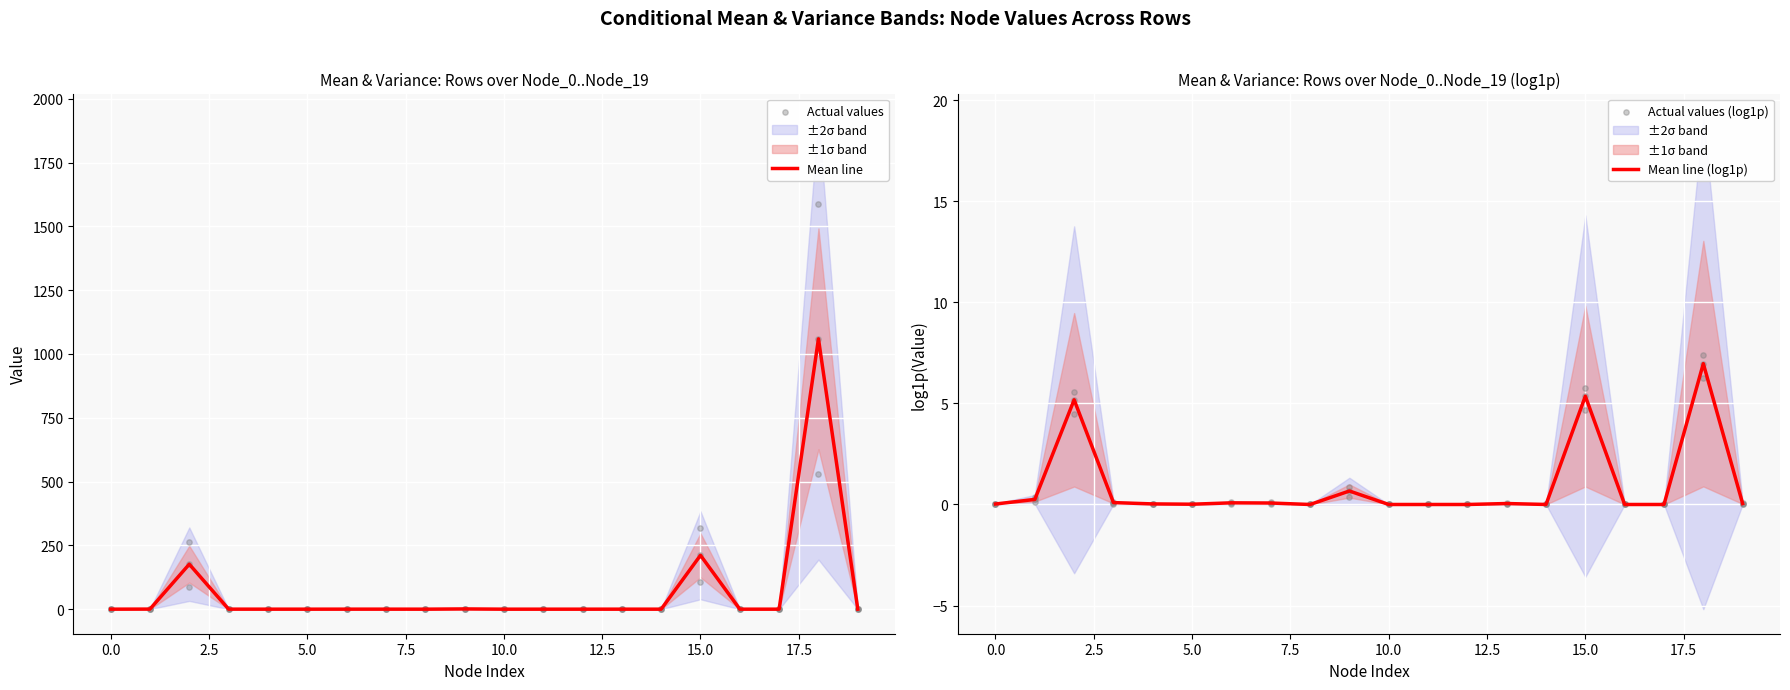

At which category is the sum across all series the highest?

18